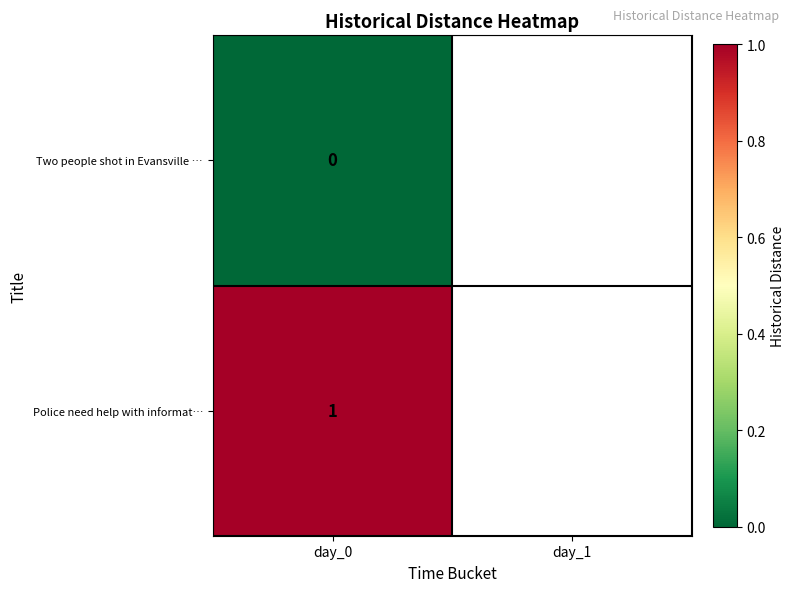

At how many categories does at least one series exceed 0?

1